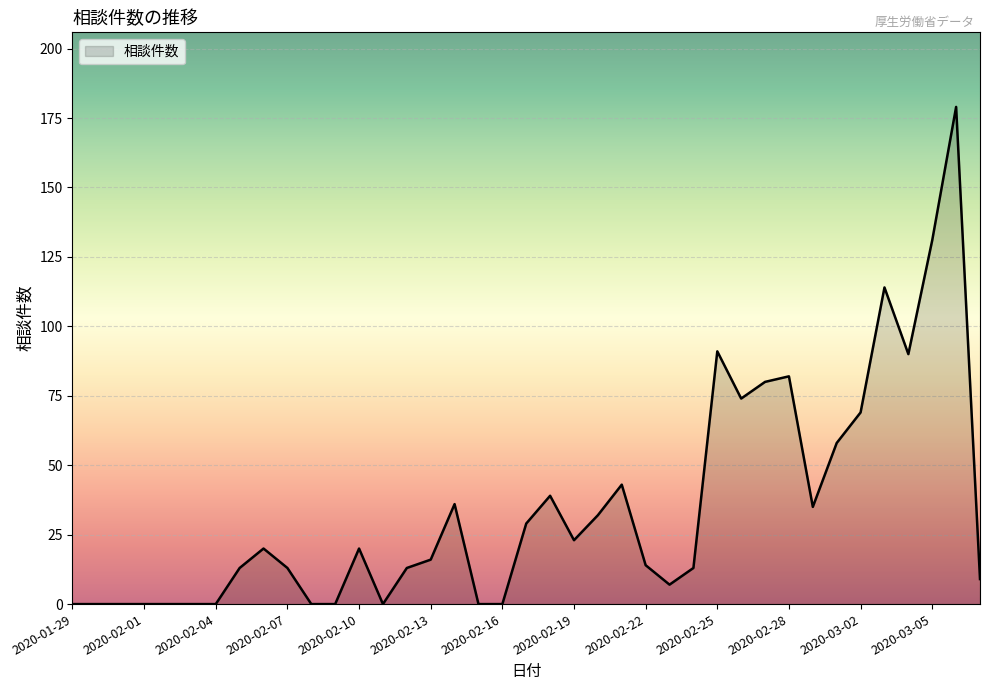

How many lines are shown in the chart?

1